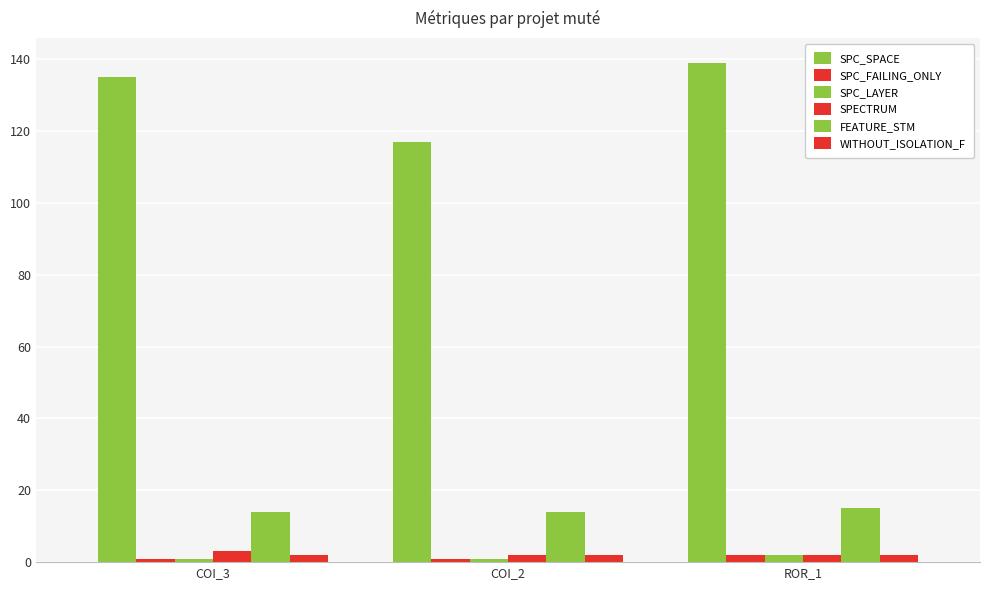

How many groups of bars are there?

3